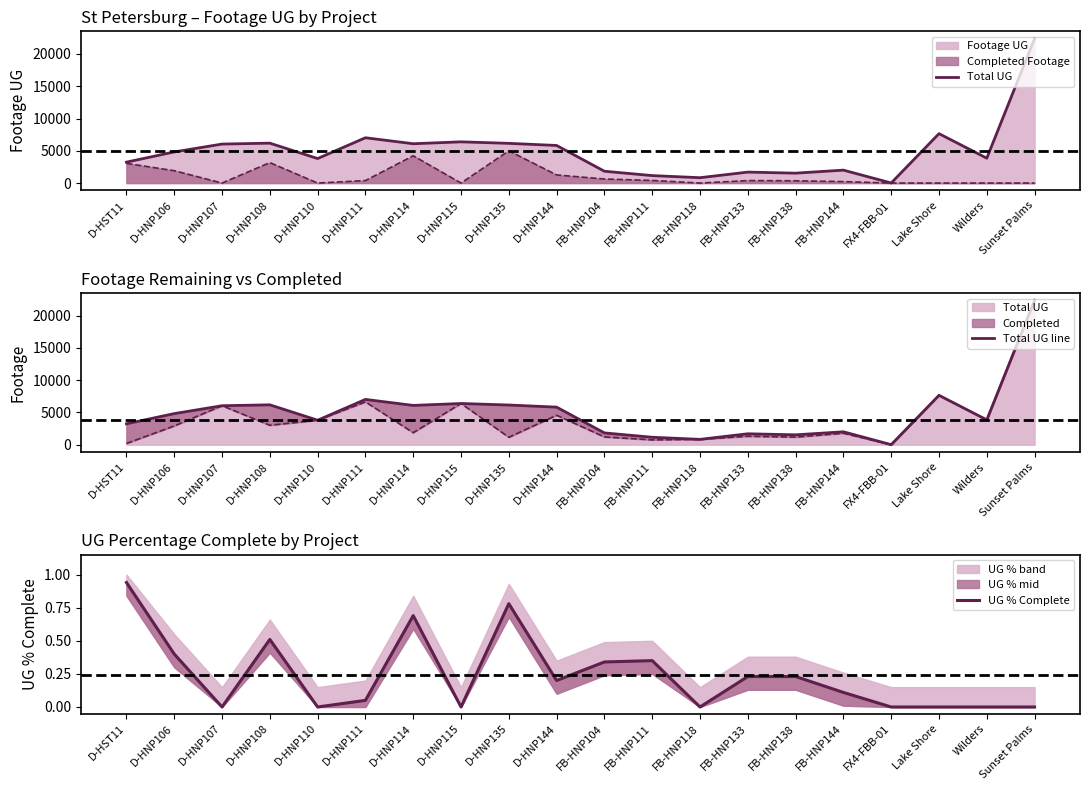

List the series in order of their peak value, lowest first.

UG % Complete, Total UG, Total UG line